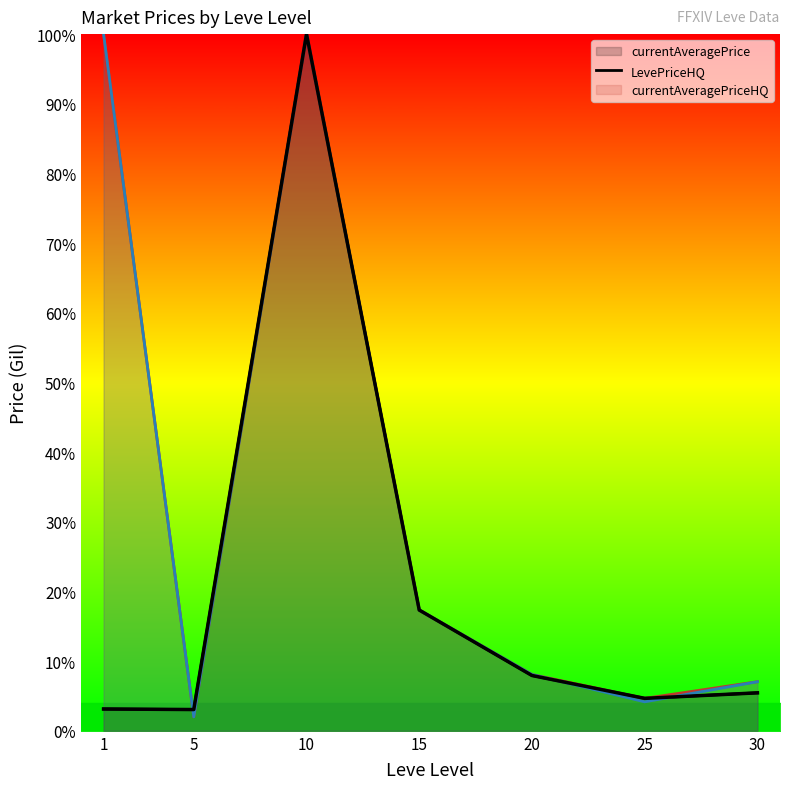

At which category does the chart reach its peak across all series?

10